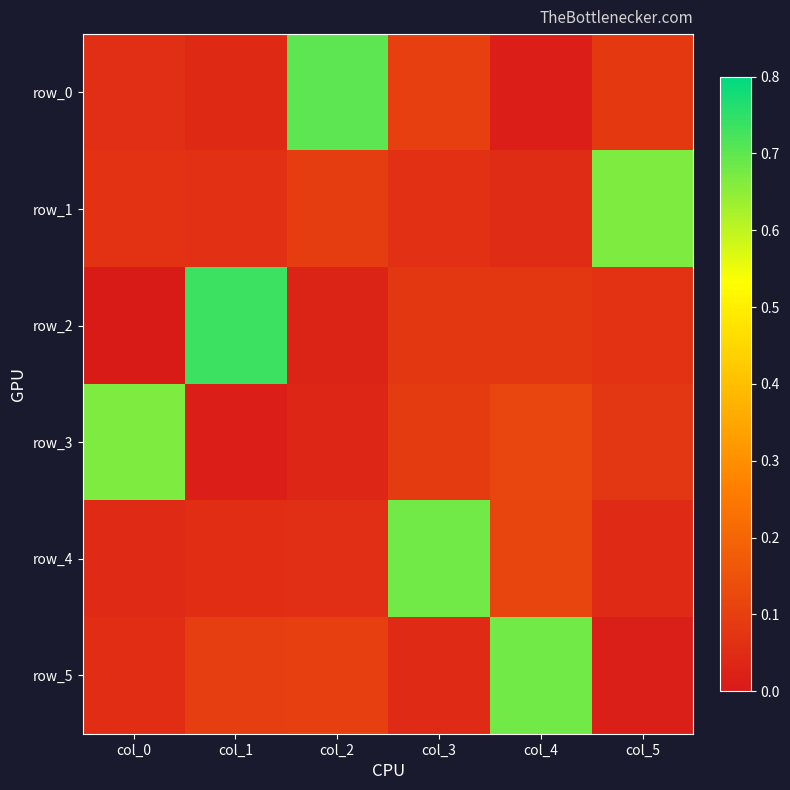

Reading left to right, what are all the values shown in this chart?

row_0: 0.1	0.0	0.7	0.1	0.0	0.1
row_1: 0.1	0.1	0.1	0.1	0.1	0.7
row_2: 0.0	0.7	0.0	0.1	0.1	0.1
row_3: 0.7	0.0	0.0	0.1	0.1	0.1
row_4: 0.0	0.1	0.1	0.7	0.1	0.0
row_5: 0.1	0.1	0.1	0.0	0.7	0.0